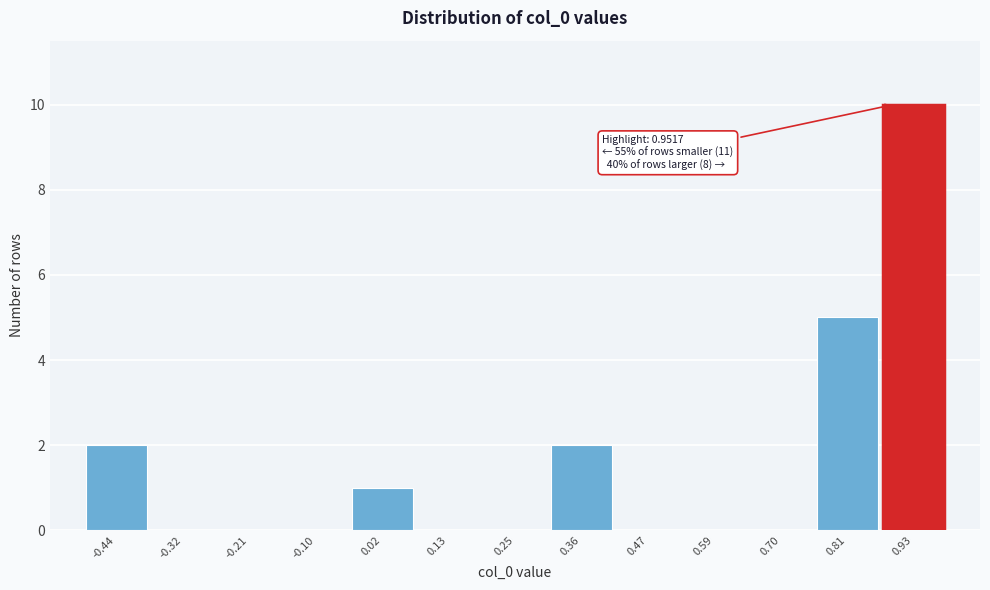

Reading left to right, transcribe all the data shown in this chart.

-0.44=2	-0.32=0	-0.21=0	-0.10=0	0.02=1	0.13=0	0.25=0	0.36=2	0.47=0	0.59=0	0.70=0	0.81=5	0.93=10